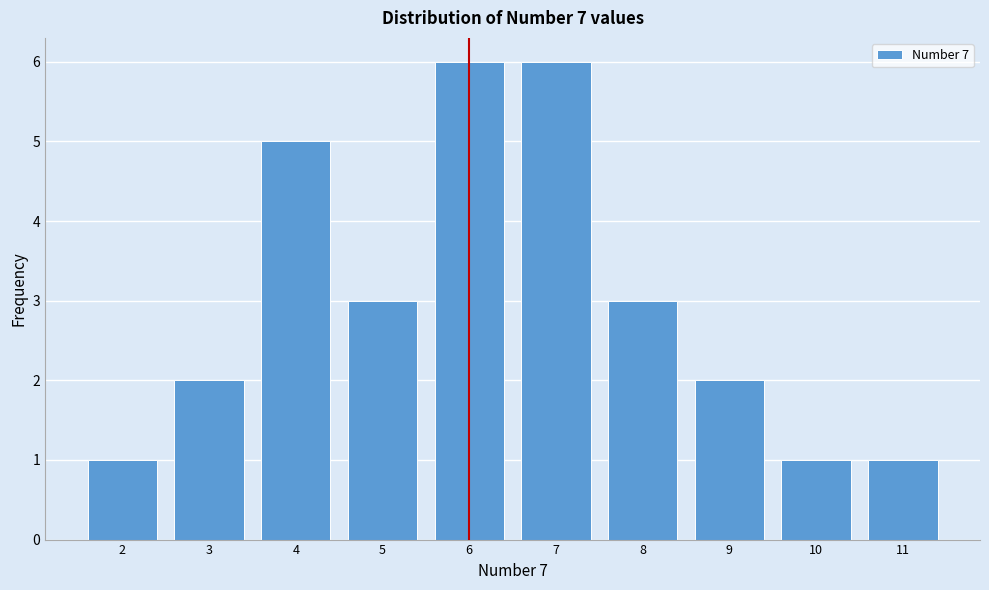

Reading right to left, list all the values displayed in this chart.

11=1	10=1	9=2	8=3	7=6	6=6	5=3	4=5	3=2	2=1